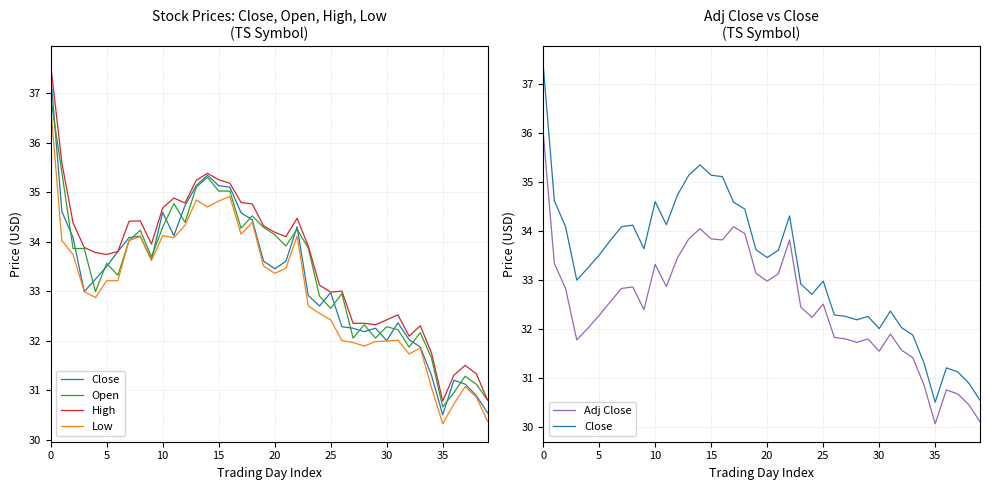

How many values in the Low series are below 33?

19